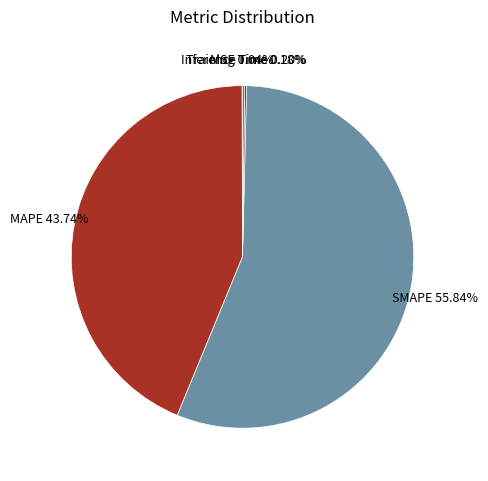

Is there any slice that represents more than half of the pie?

Yes